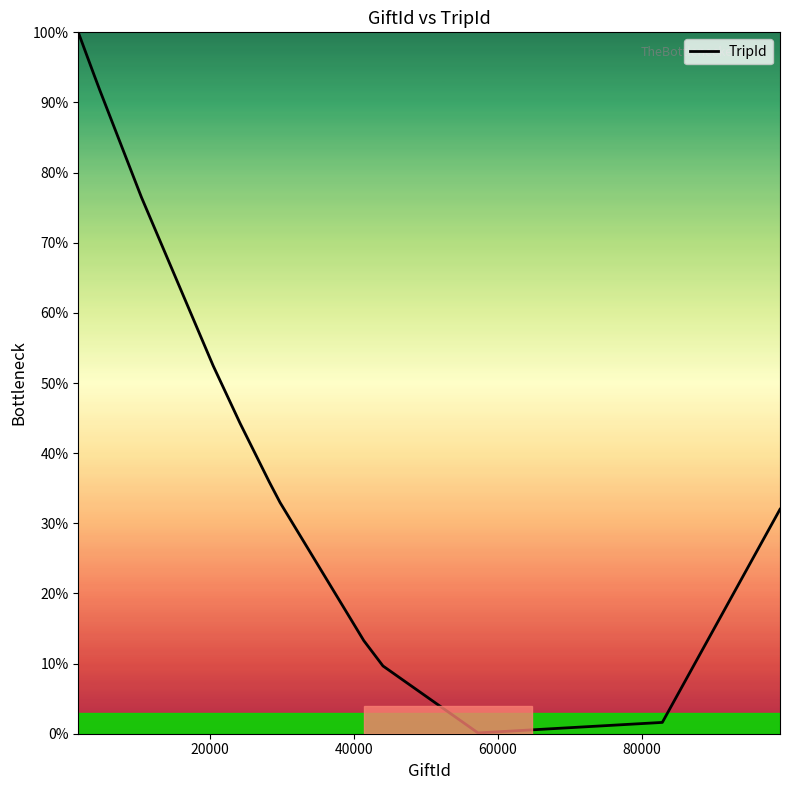

What is the greatest value displayed?

100.0